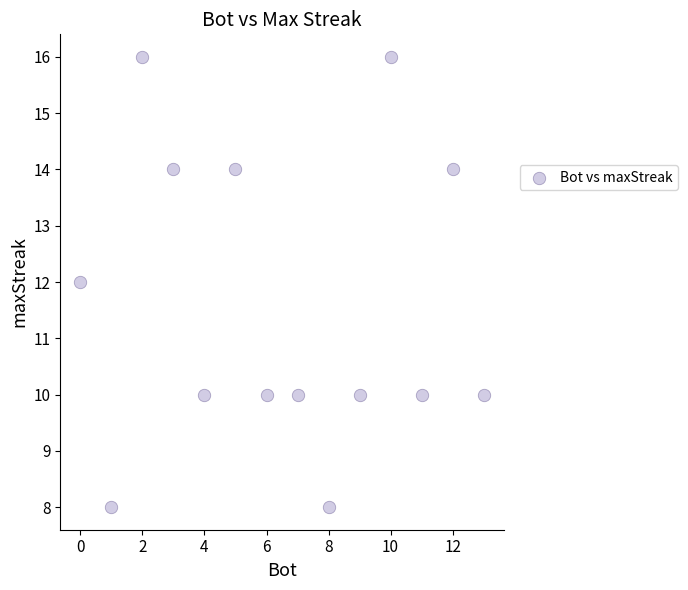

What is the range of Y values (max minus min)?

8